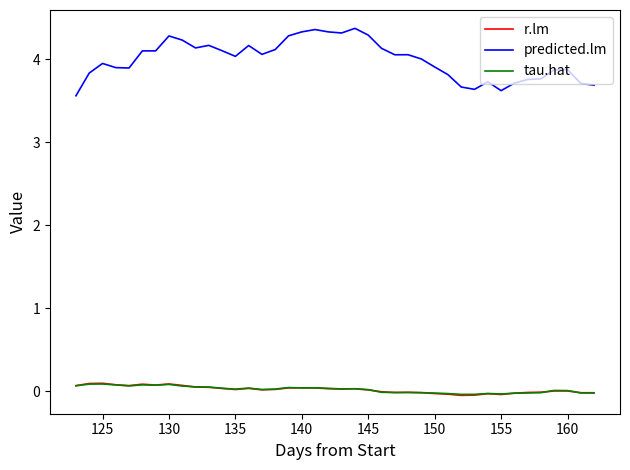

What are all the series names shown in the legend?

r.lm, predicted.lm, tau.hat